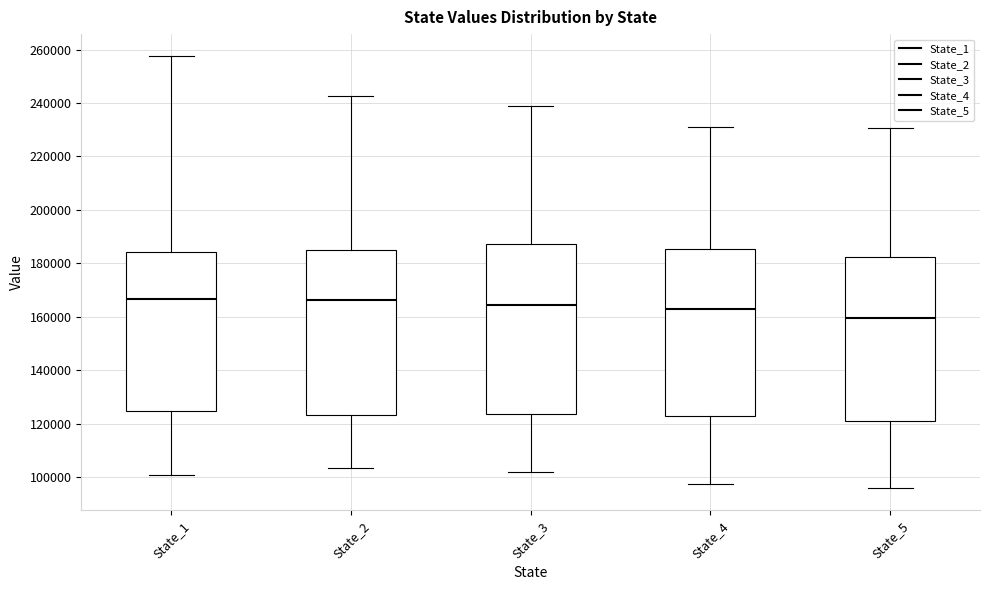

Which box has the lowest median line?

State_5